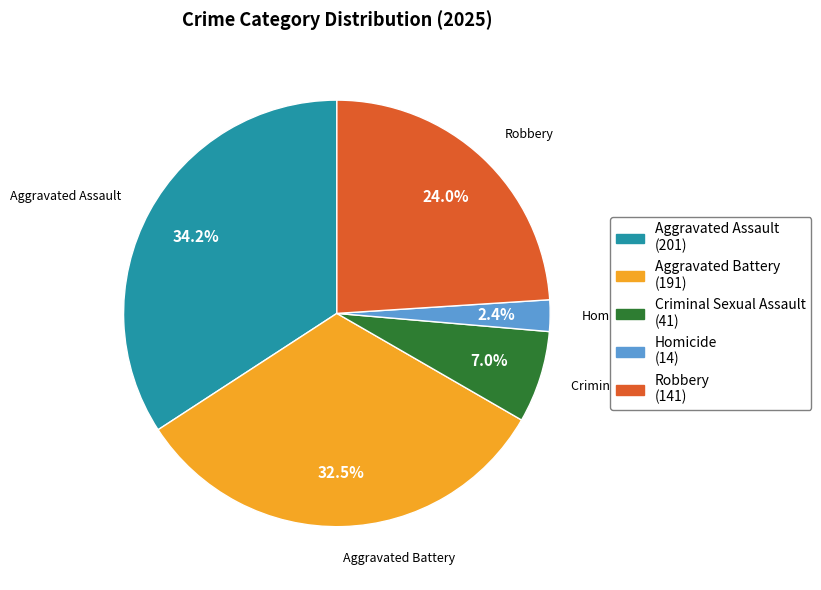

To the nearest percent, what is the difference between the largest and smallest slice percentages?

32%